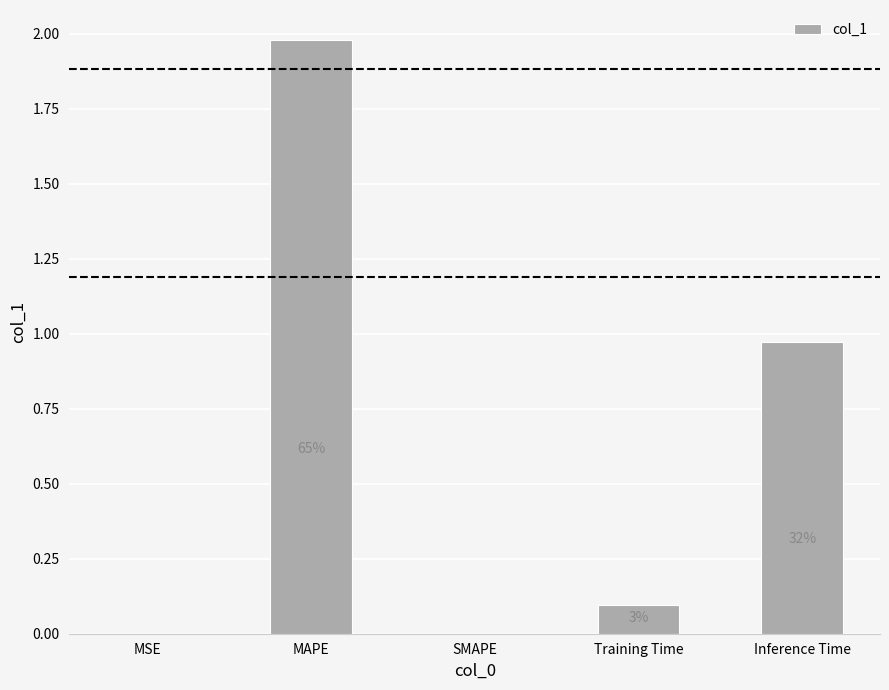

Are the bars horizontal?

No